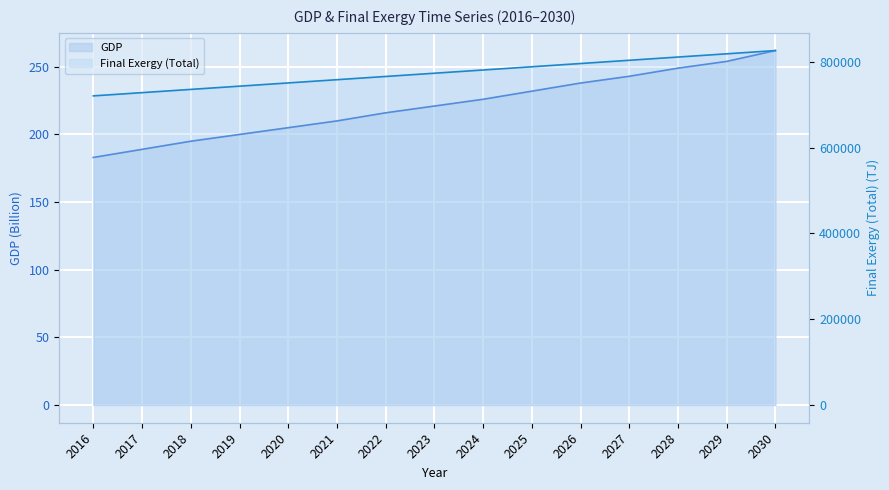

What is the sum of all Final Exergy (Total) values?

11602593.0